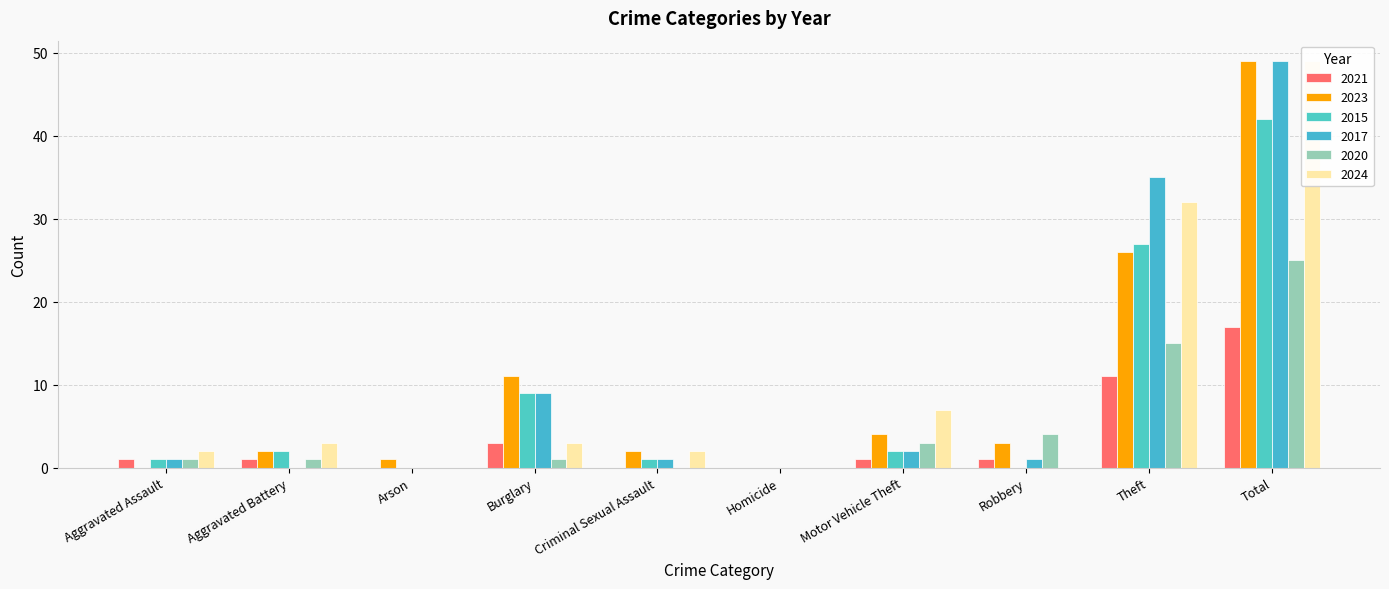

Between Burglary and Aggravated Battery, which is larger?

Burglary